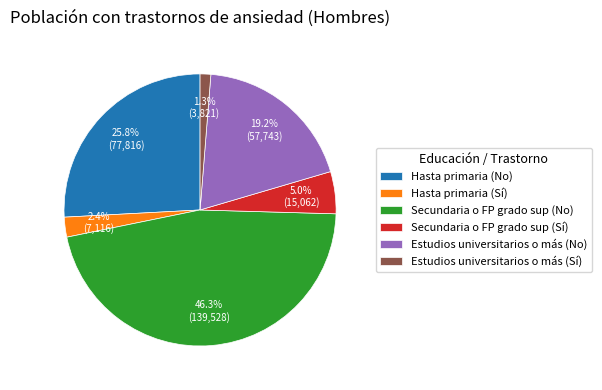

Approximately how many times larger is the value at Hasta primaria (No) compared to Secundaria o FP grado sup (Sí)?

5.2